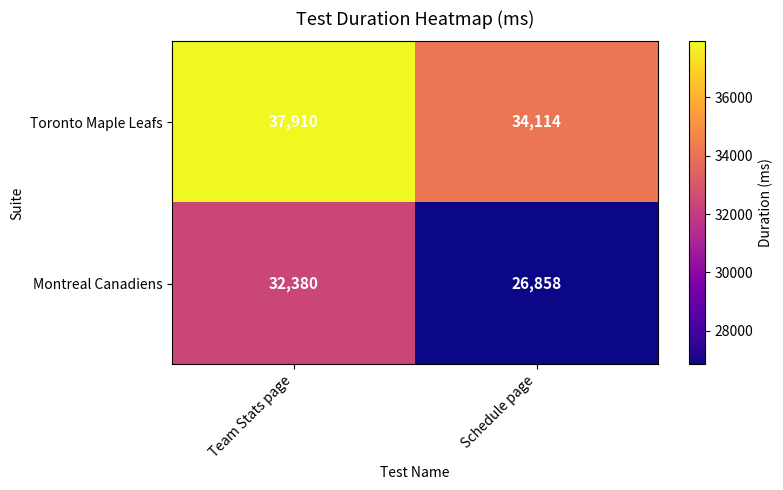

What is the difference between the maximum and minimum values in the Montreal Canadiens series?

5522